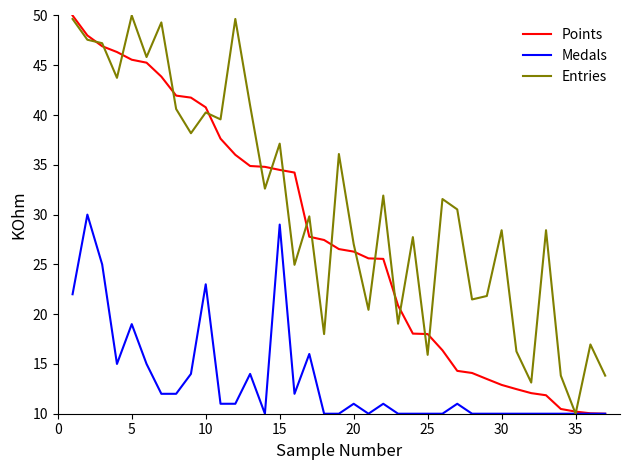

What is the maximum value for Medals?

30.0